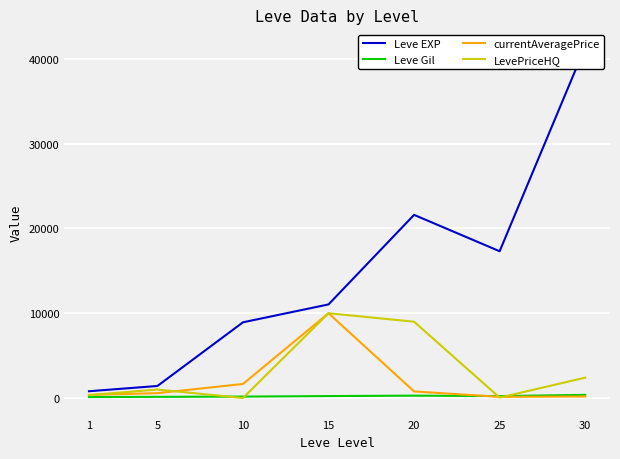

Reading left to right, extract all data points from this chart.

Leve EXP: 1=800.0	5=1420.0	10=8930.0	15=11040.0	20=21600.0	25=17310.0	30=41410.0
Leve Gil: 1=113.0	5=140.0	10=169.0	15=230.0	20=281.0	25=229.0	30=372.0
currentAveragePrice: 1=366.7	5=575.0	10=1658.2	15=10000.0	20=777.5	25=137.3	30=184.1
LevePriceHQ: 1=350.0	5=1000.0	10=0.0	15=10000.0	20=9000.0	25=52.7	30=2400.0